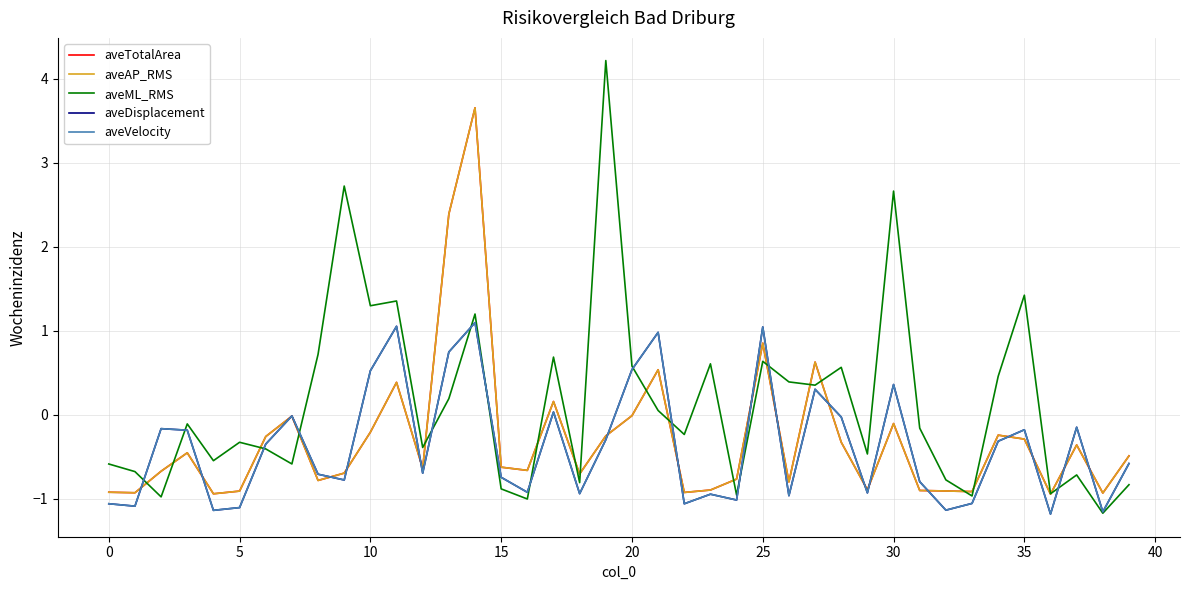

Does the chart have visible grid lines?

Yes